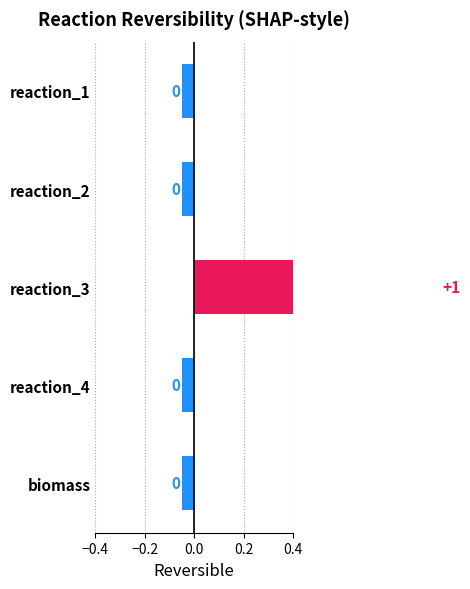

What position from the left is reaction_1?

1